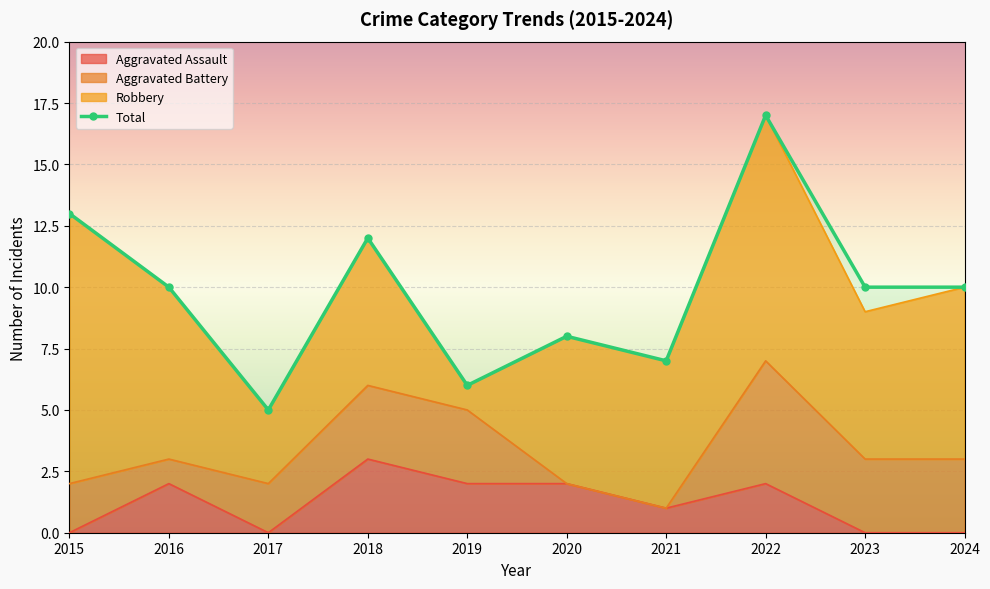

What is the ratio of the value at 2020 to the value at 2022?

0.5